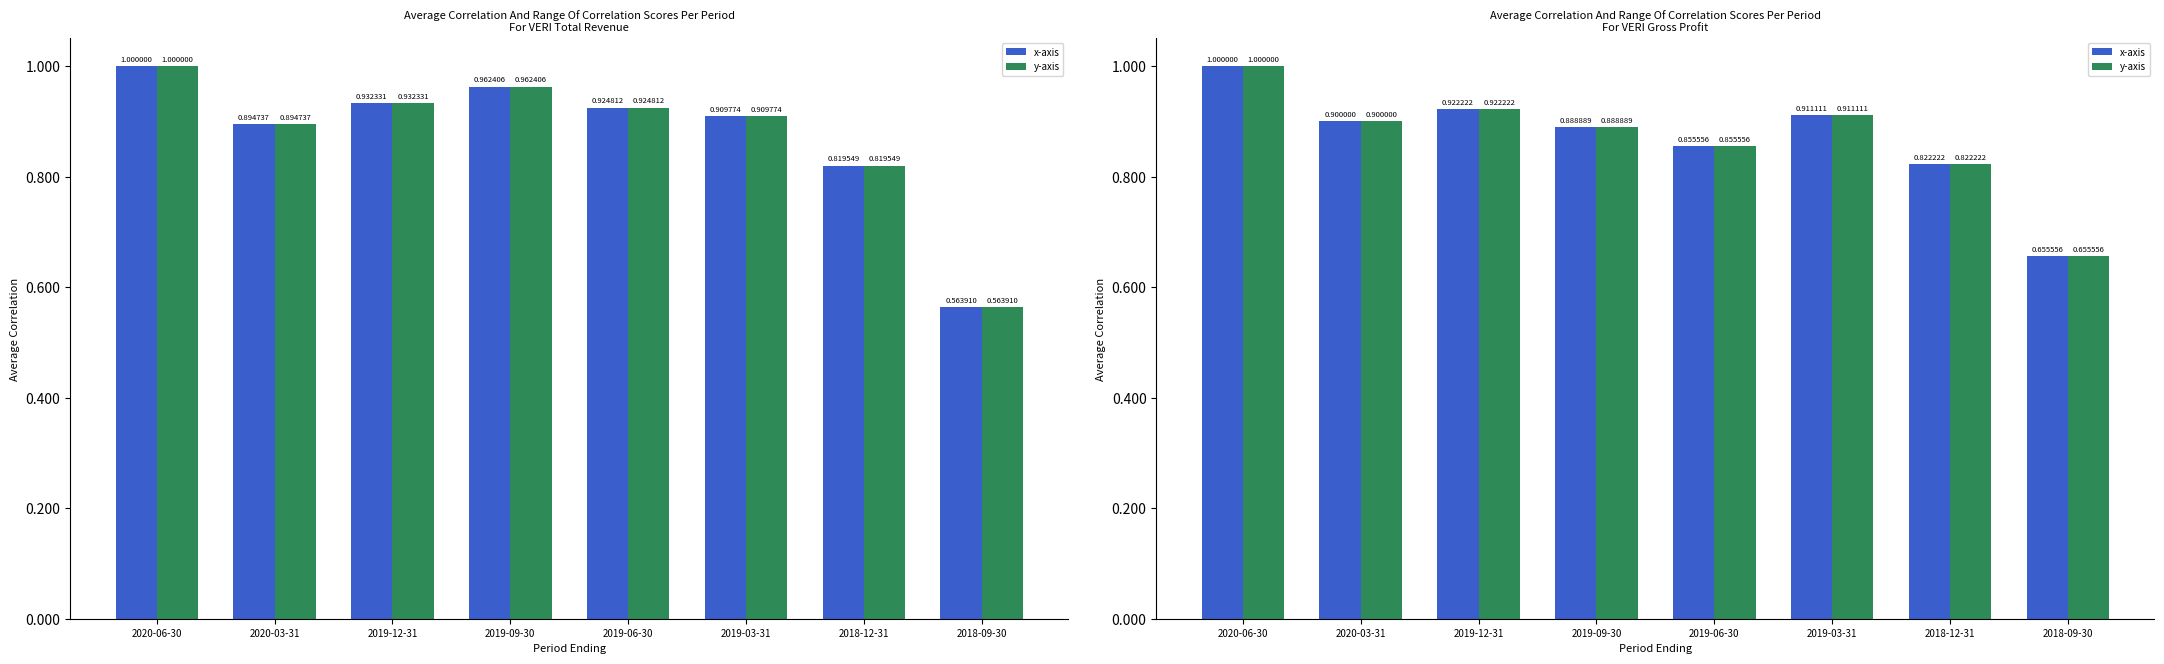

At which label does x-axis reach its minimum?

2018-09-30